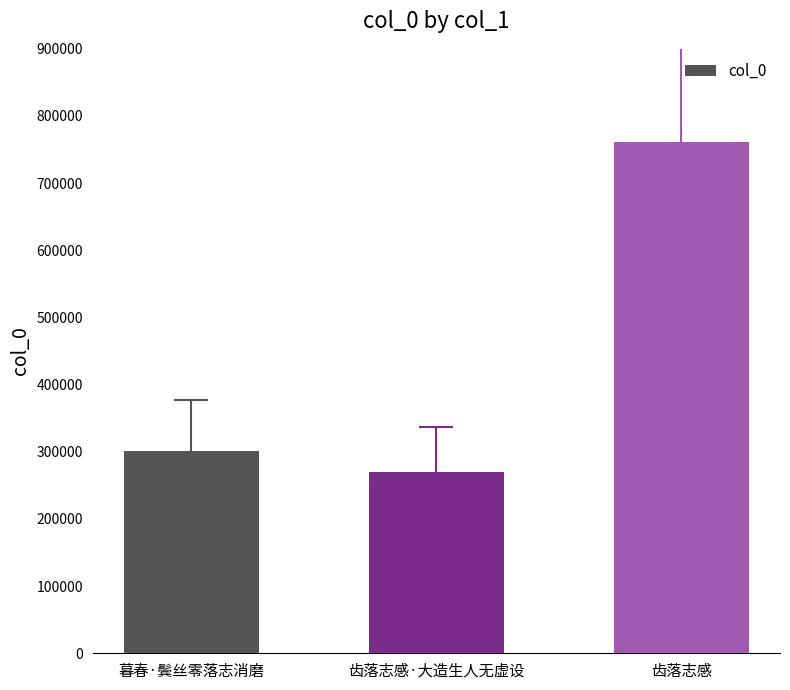

Reading left to right, what are all the values shown in this chart?

301529	269533	761830